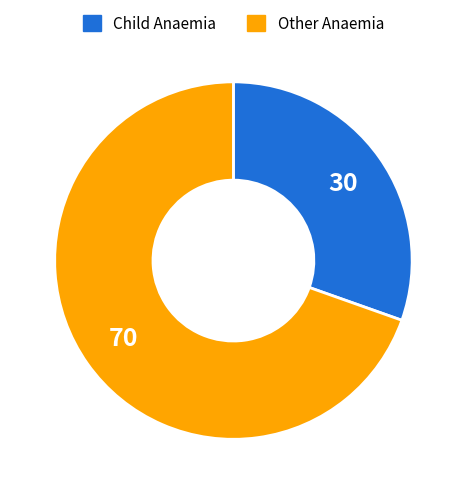

Does any single category account for the majority?

Yes